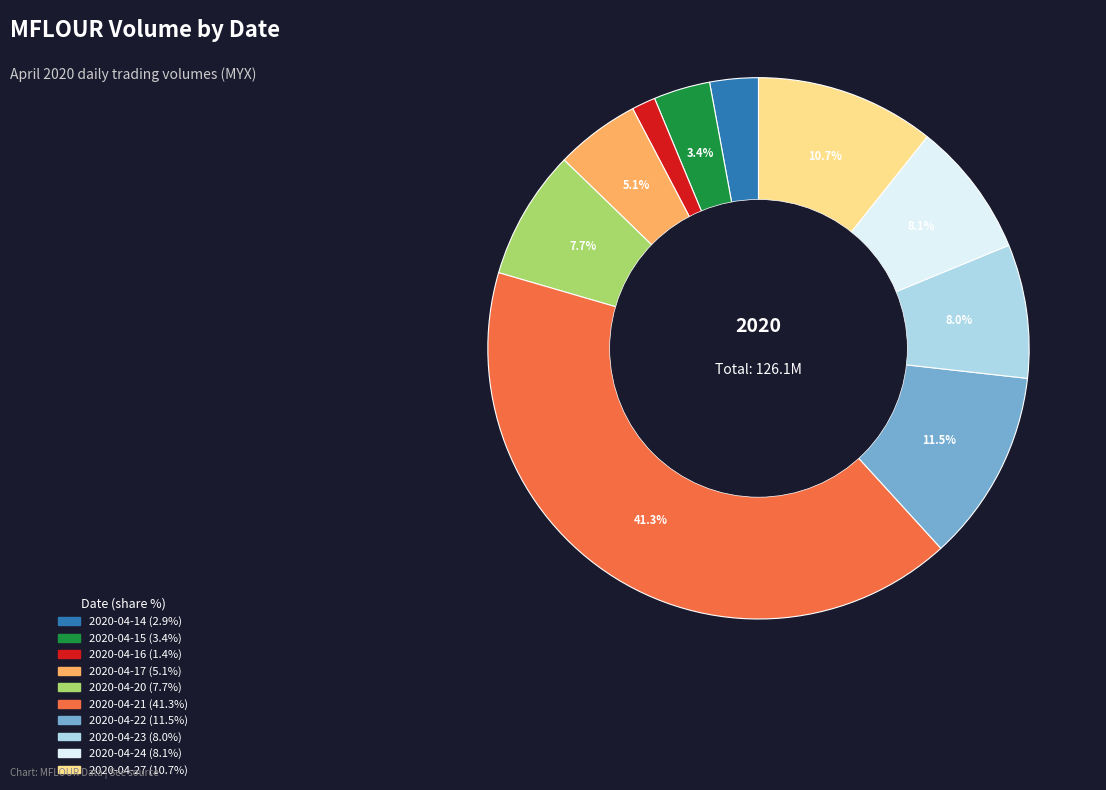

Between 2020-04-27 and 2020-04-20, which is larger?

2020-04-27